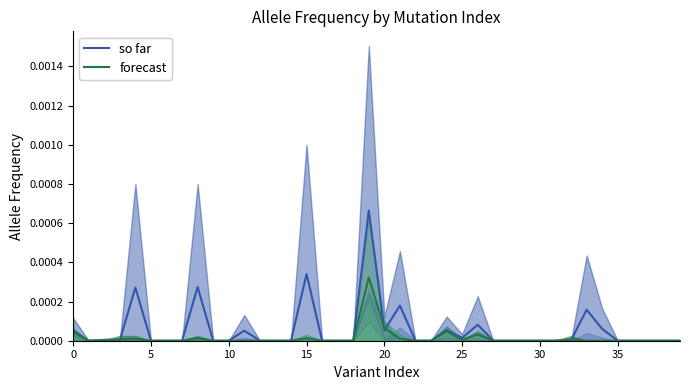

How many categories are shown in the chart?

40